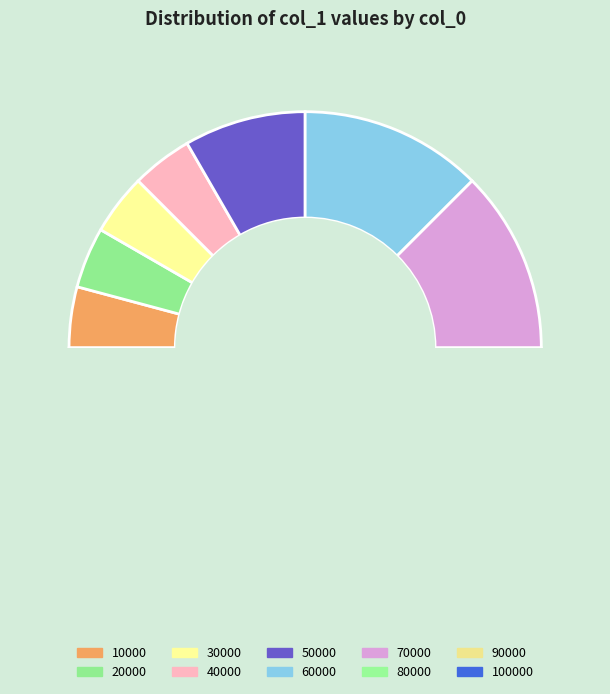

Count the number of slices in the pie.

10